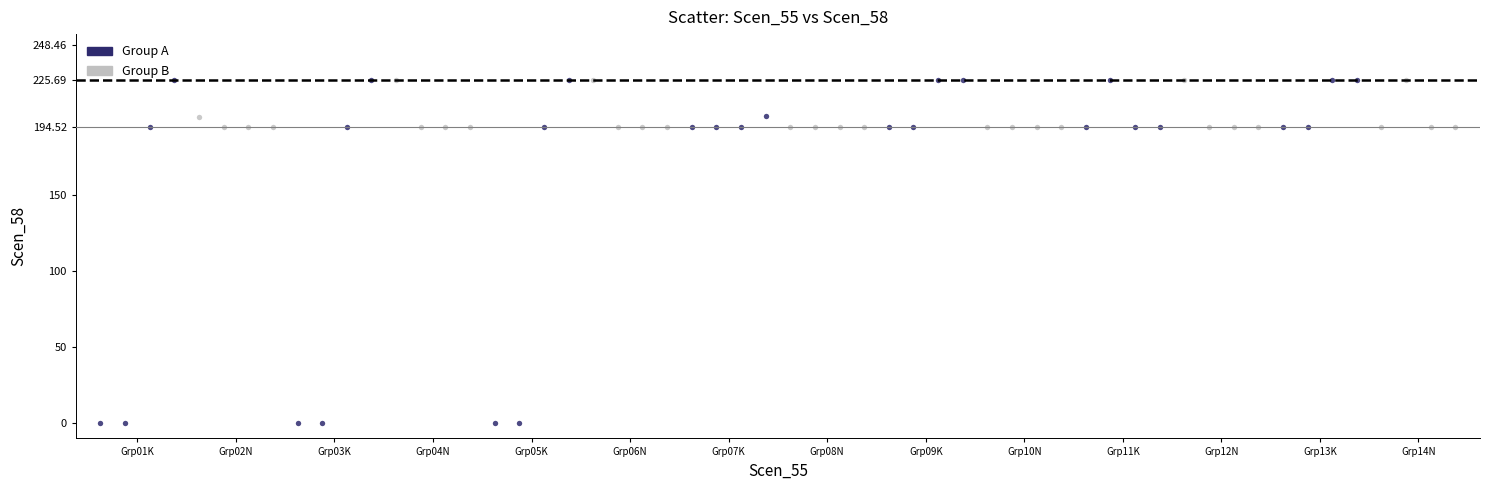

Which series has the widest spread of Y values?

Group A